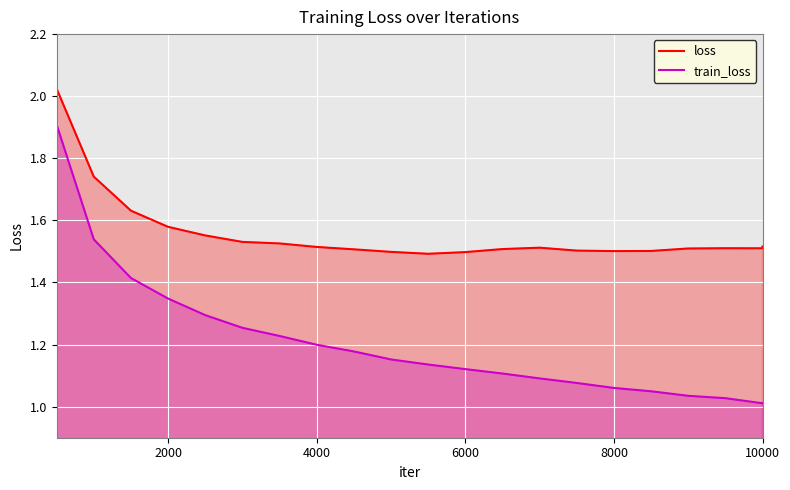

The loss series shows 0.5 at 10000. True or false?

False